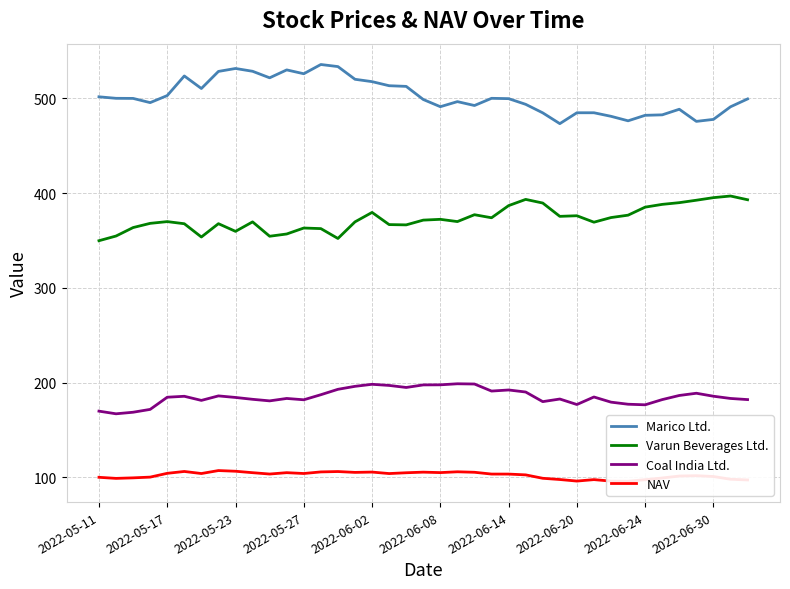

What is the total value across all series at 23?

1168.6